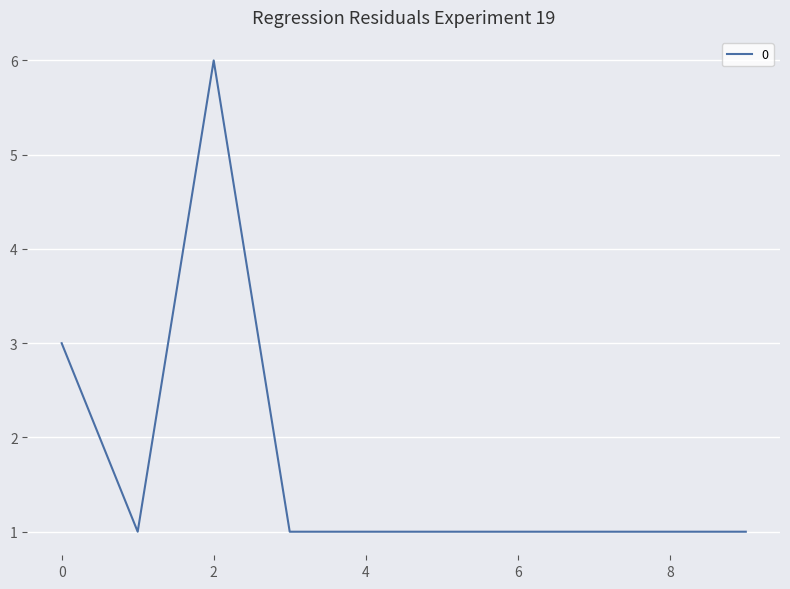

What is the difference between the maximum and minimum values?

5